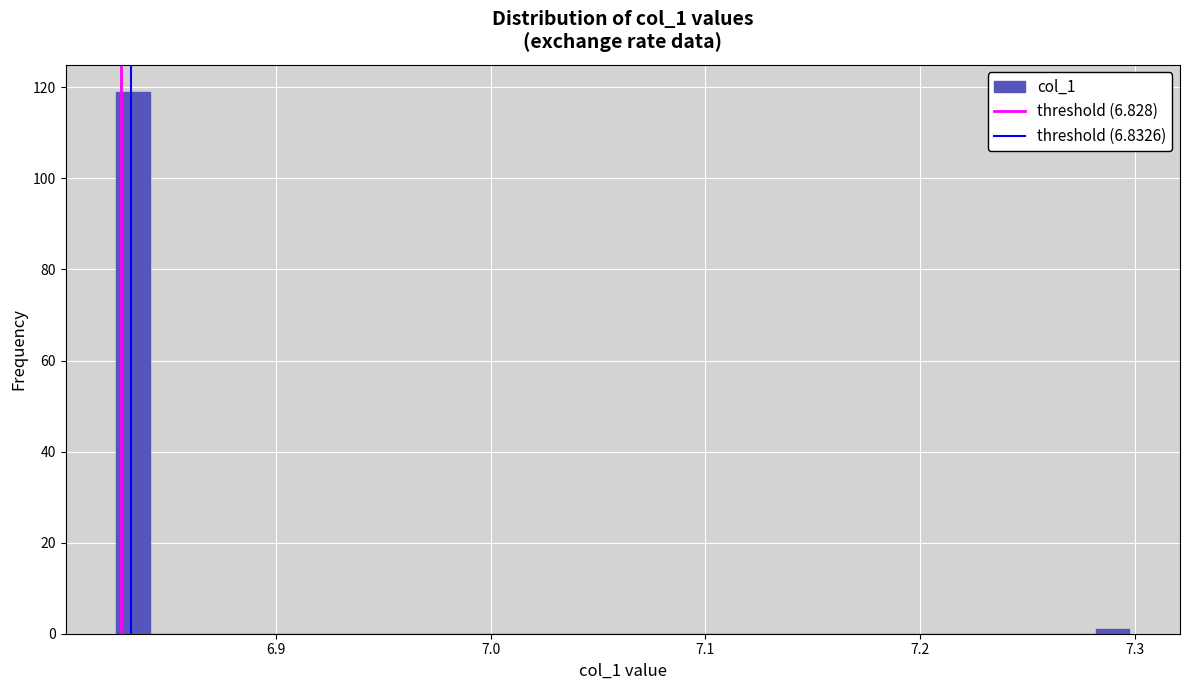

Around what value on the x-axis is the tallest bar? Give the approximate position of its centre, as read against the axis.

6.83